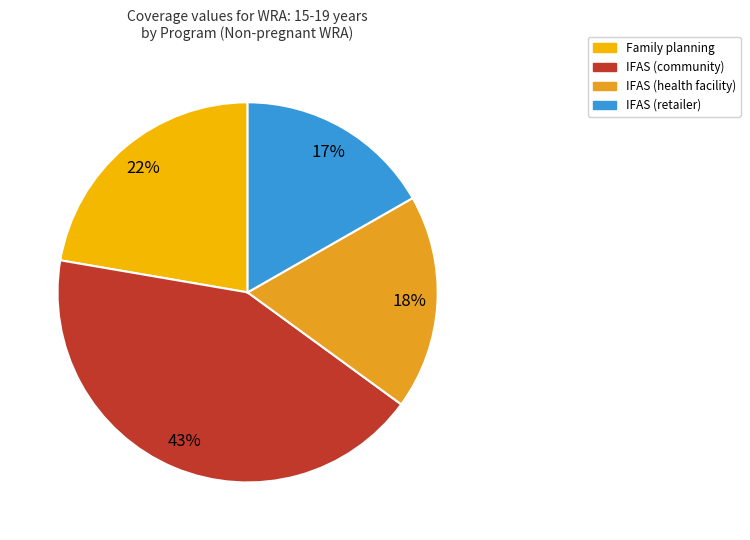

To the nearest percent, what is the difference between the largest and smallest slice percentages?

26%